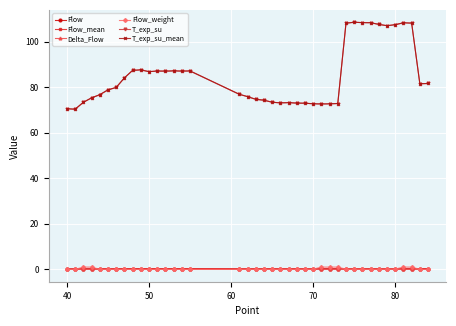

Which series has the widest spread of values?

T_exp_su